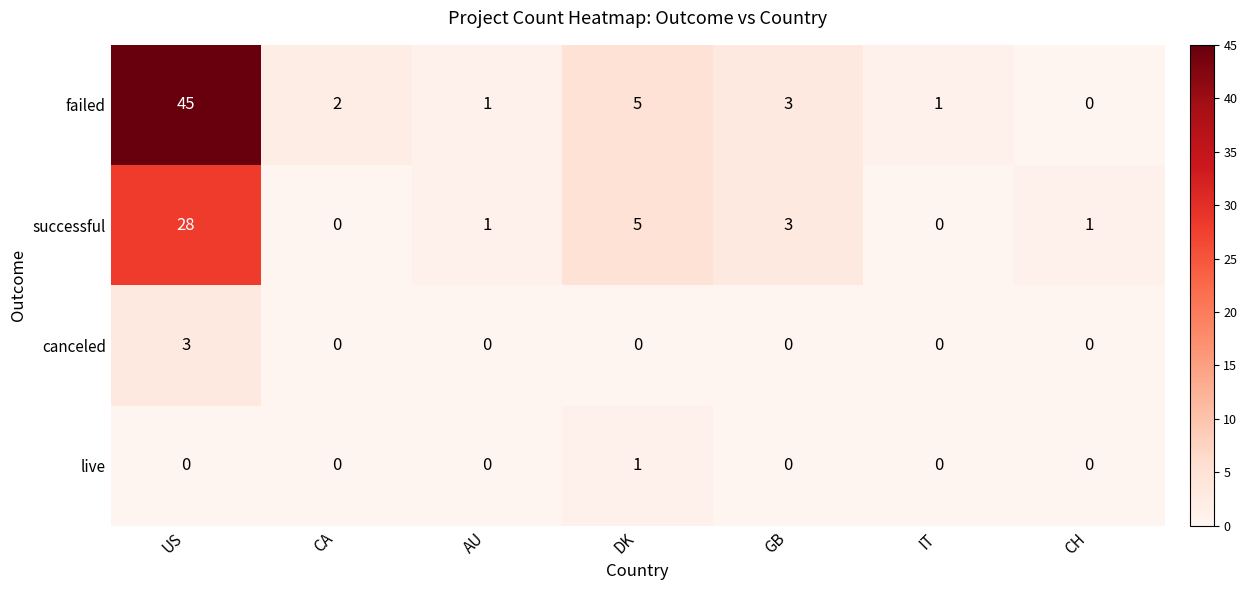

Which series has the widest spread of values?

failed